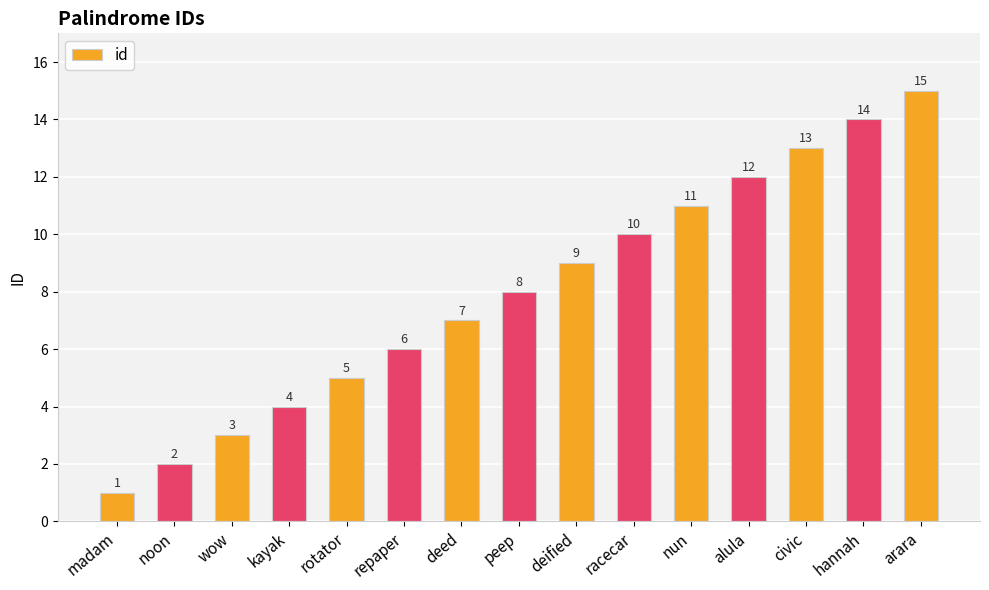

What is the difference between the maximum and minimum values?

14